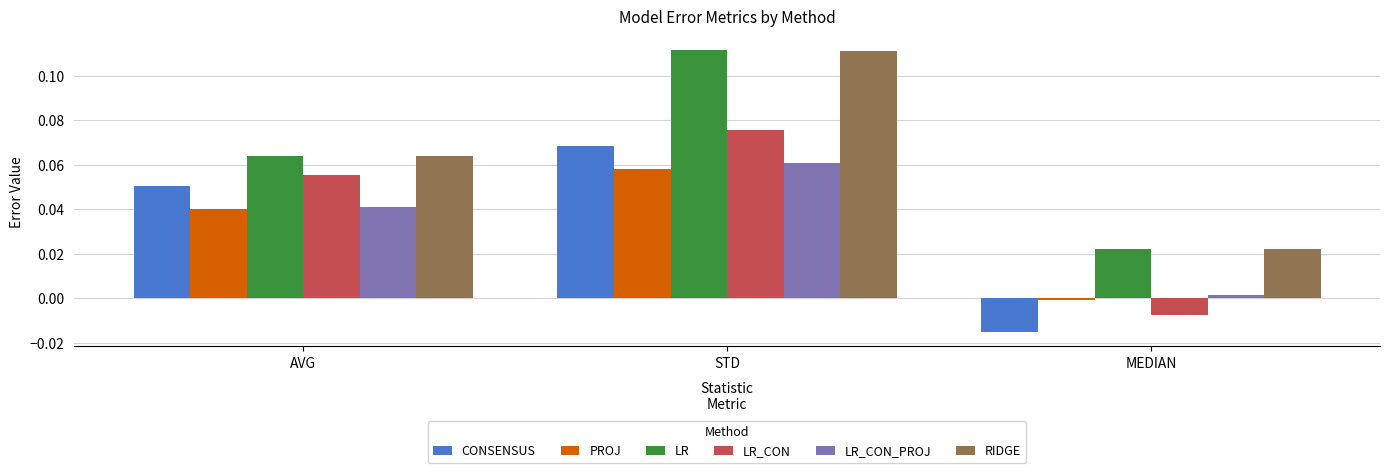

The value of LR_CON at STD is 0.0. True or false?

False